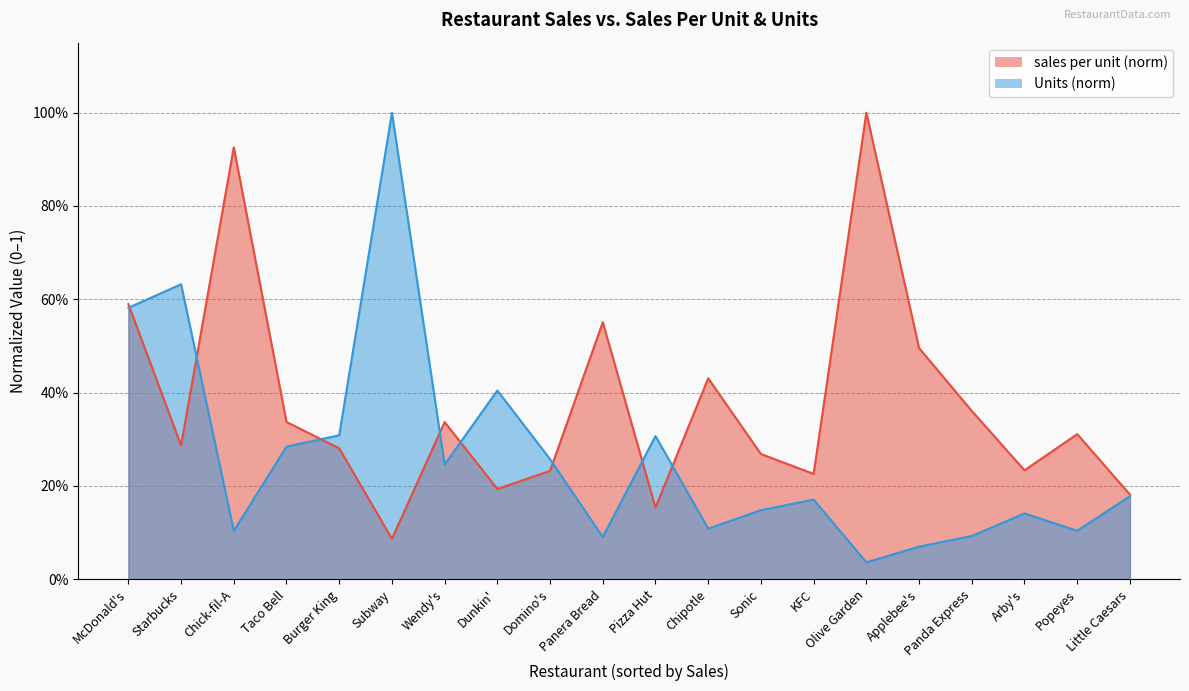

How many lines are shown in the chart?

2